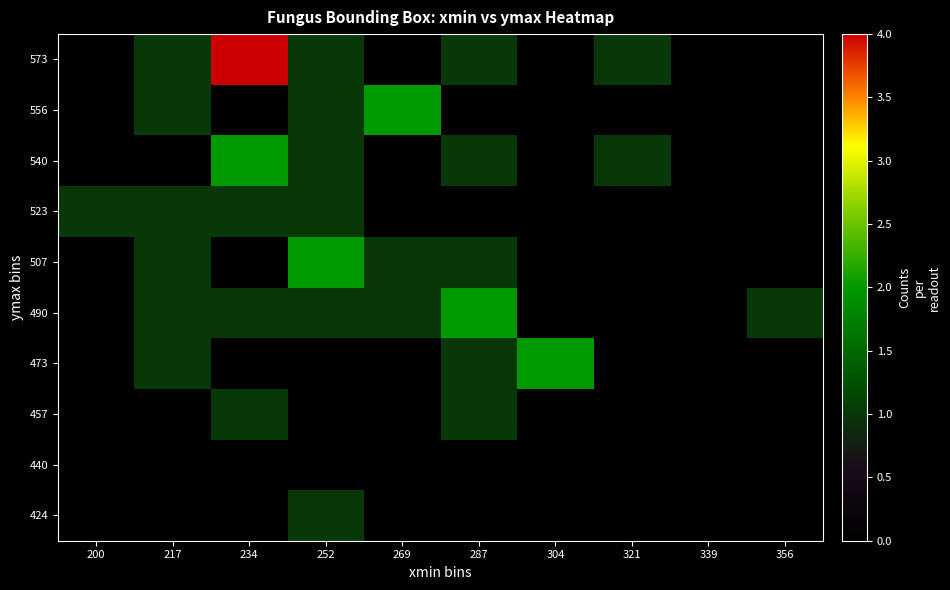

How many categories are shown in the chart?

10